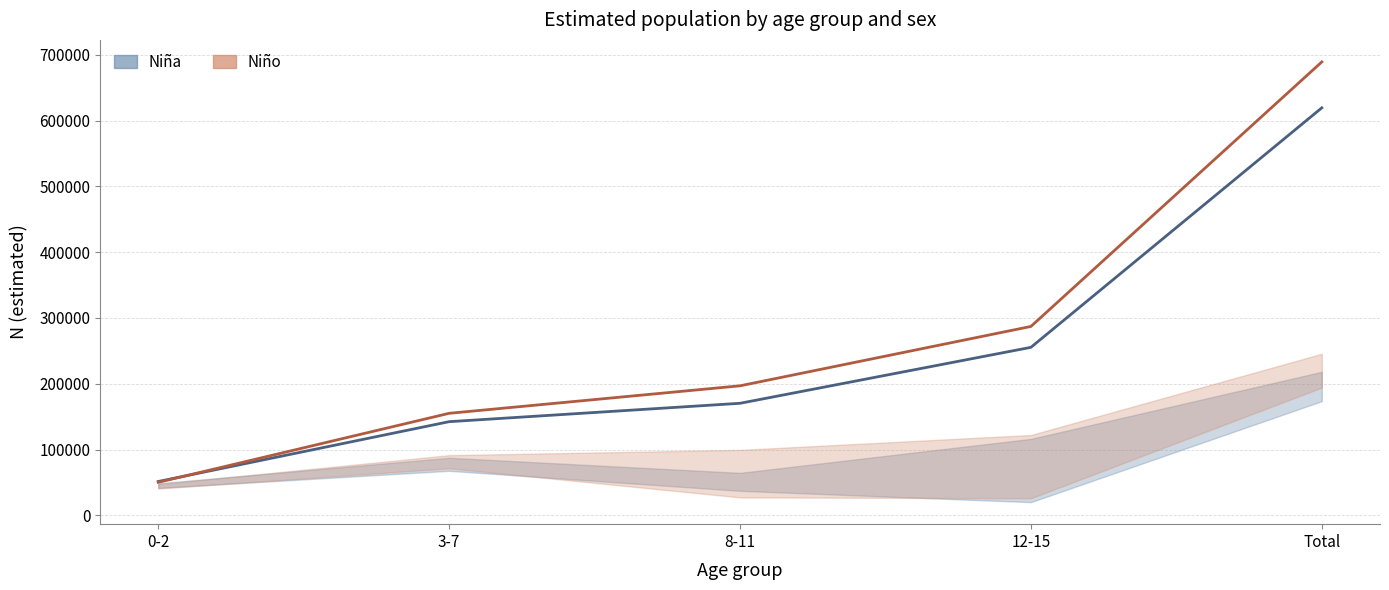

What is the average value of the Niño series?

275733